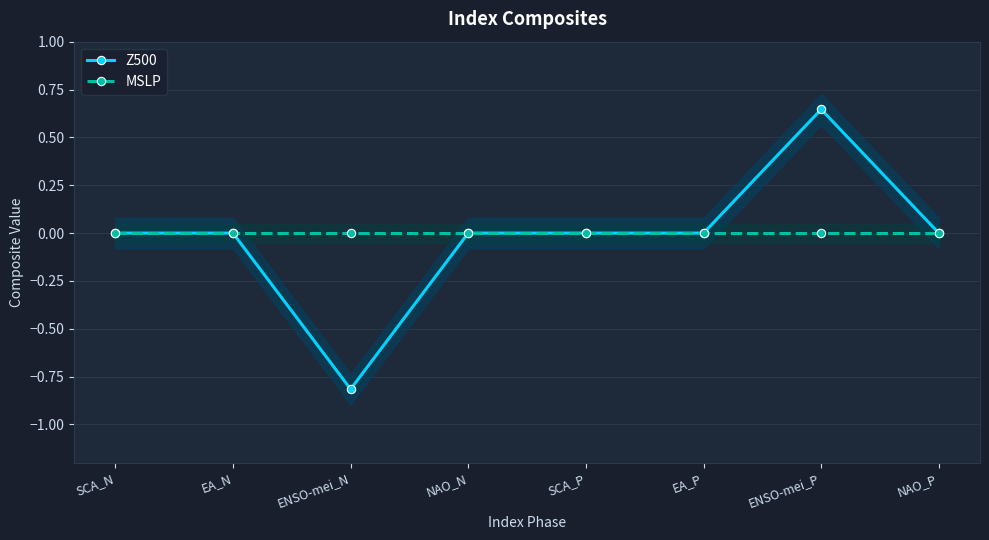

The Z500 series shows 0.0 at SCA_P. True or false?

True